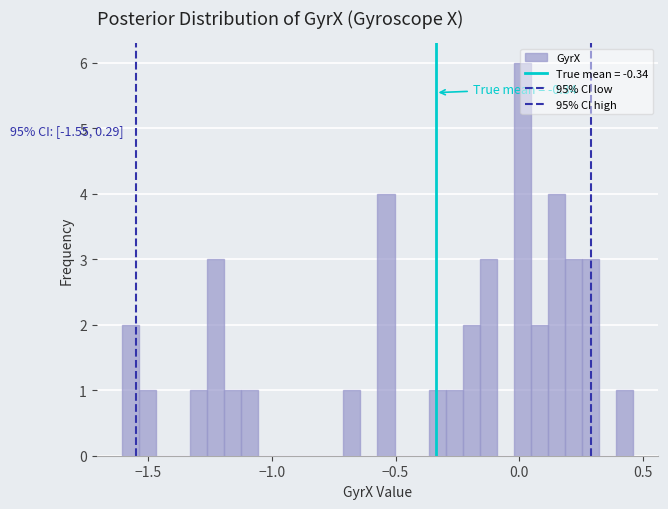

Read against the x-axis, roughly where is the centre of the tallest bar?

0.00